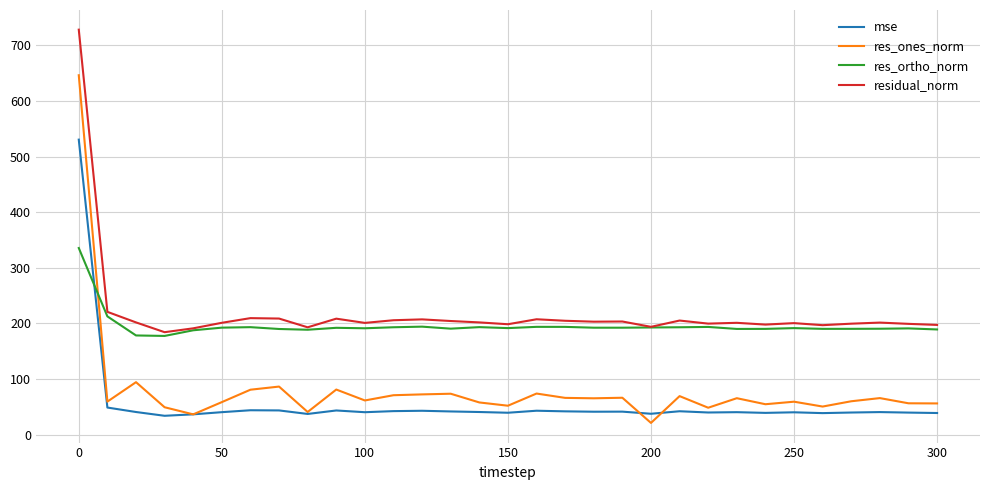

What is the average value of the residual_norm series?

218.7